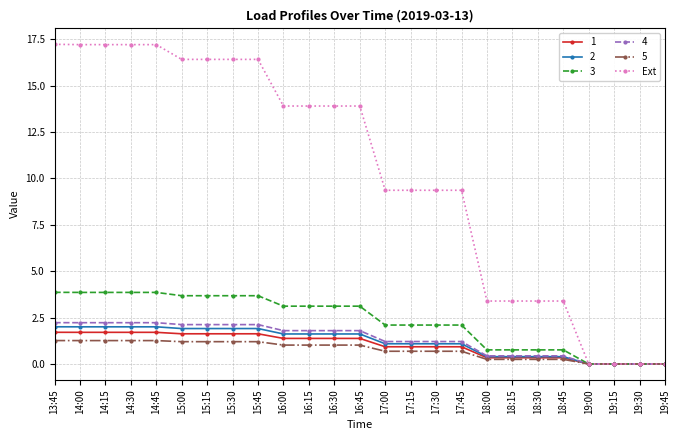

Between 17:00 and 19:00, which series saw the biggest shift?

Ext